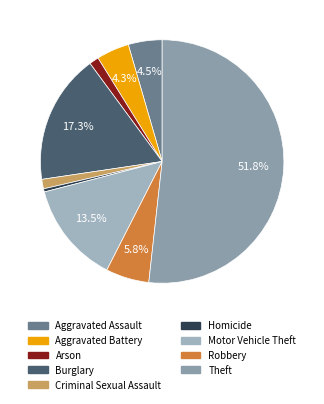

Which has a higher value, Aggravated Assault or Homicide?

Aggravated Assault